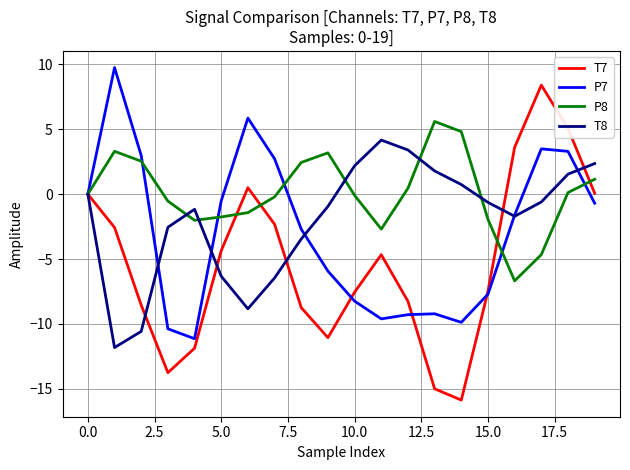

Which series has the largest total across all categories?

P8